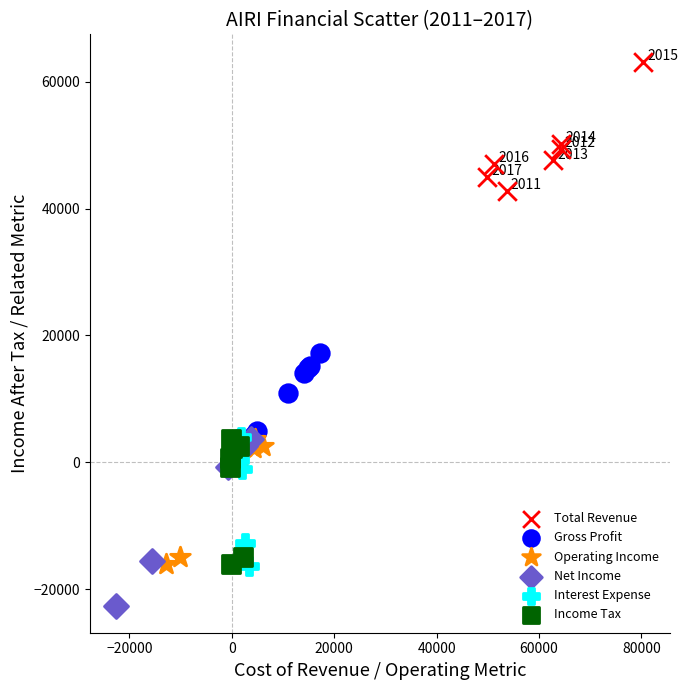

Which series contains the lowest Y value?

Net Income